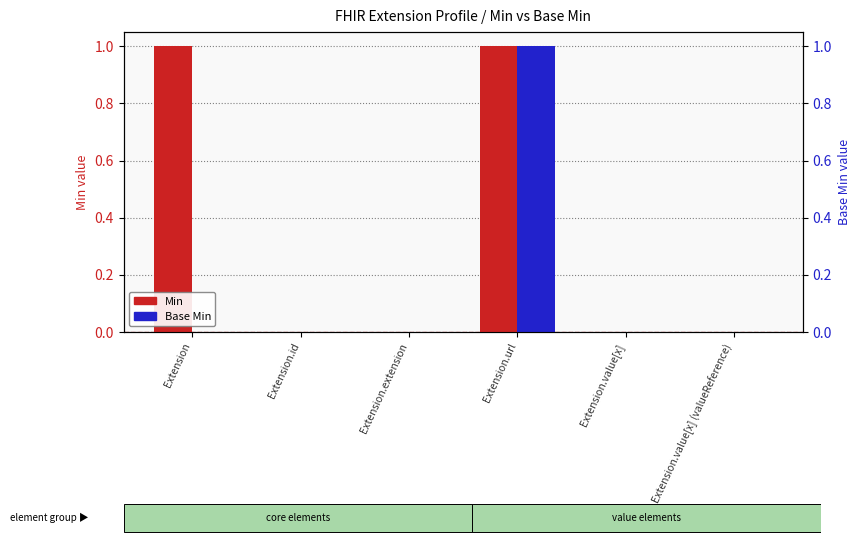

Rank the series by their average value, from lowest to highest.

Base Min, Min